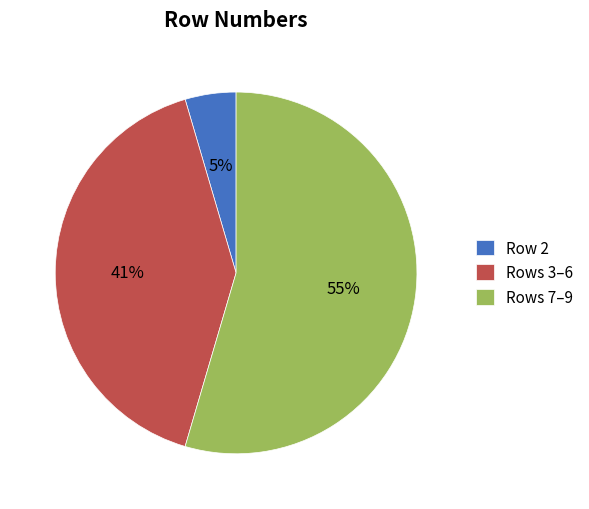

Which category has the biggest portion of the pie?

Rows 7–9